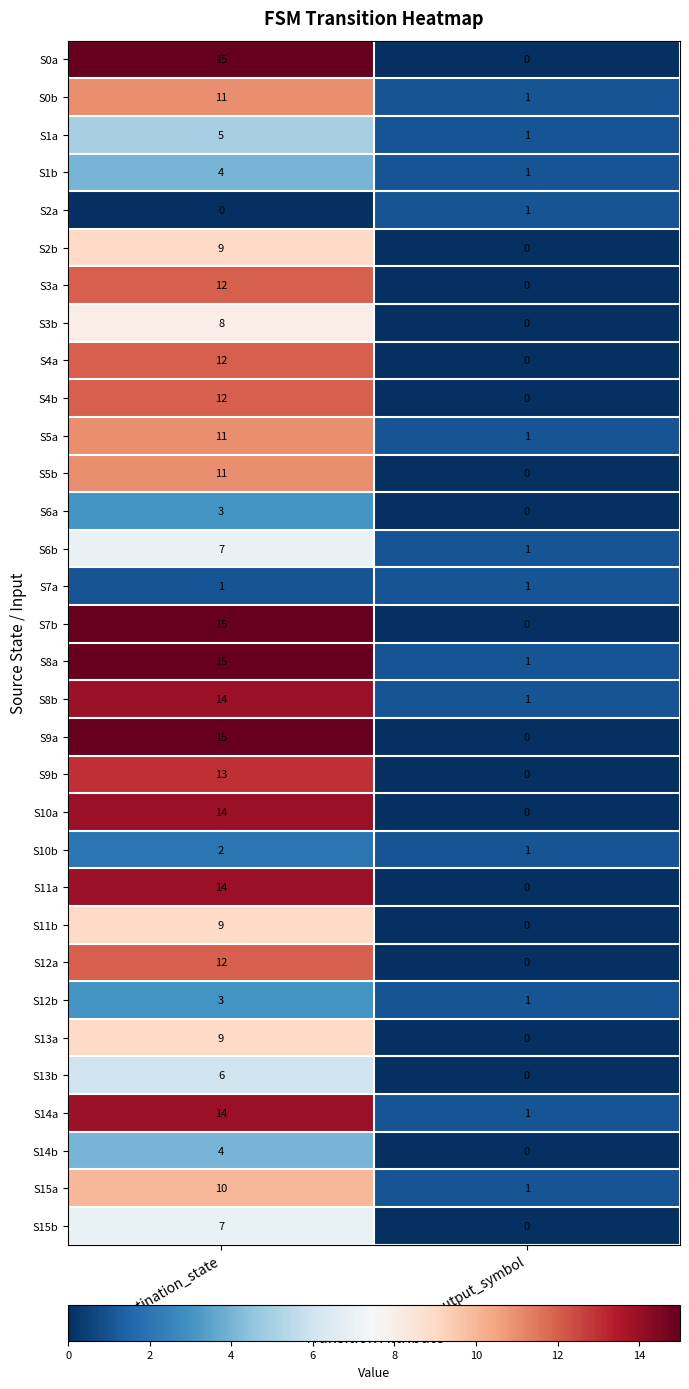

Which series has the largest total across all categories?

S8a